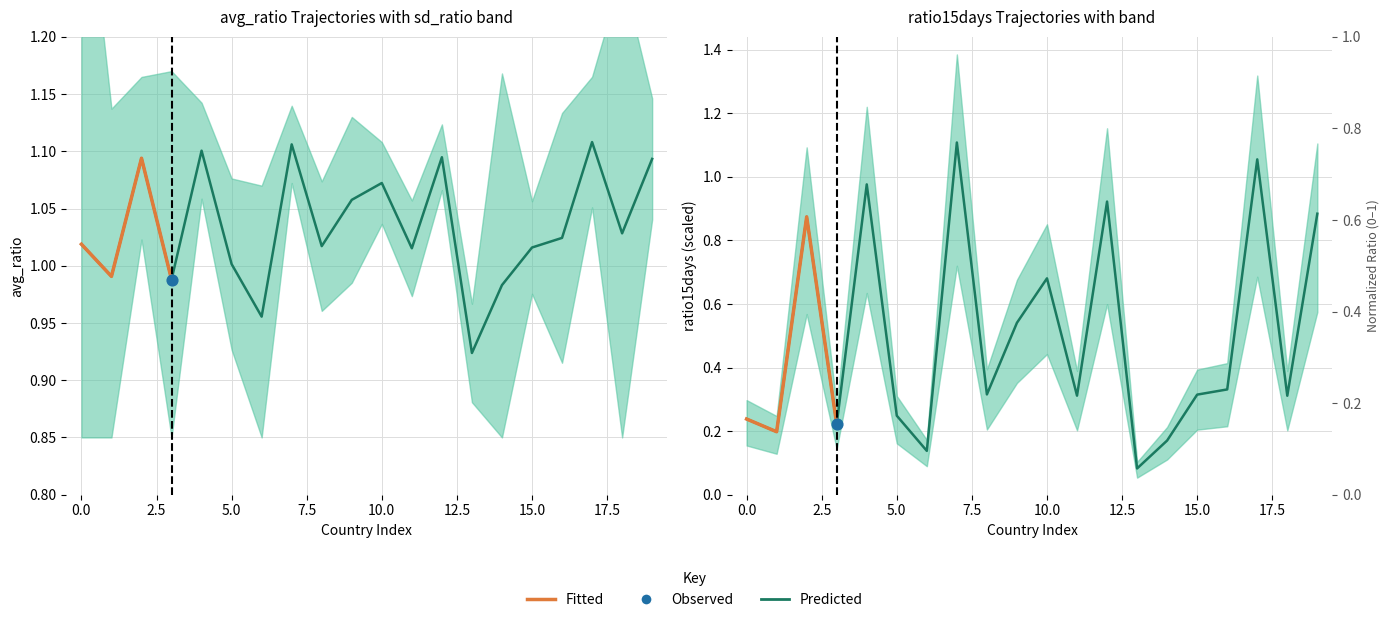

At which category is the sum across all series the highest?

7